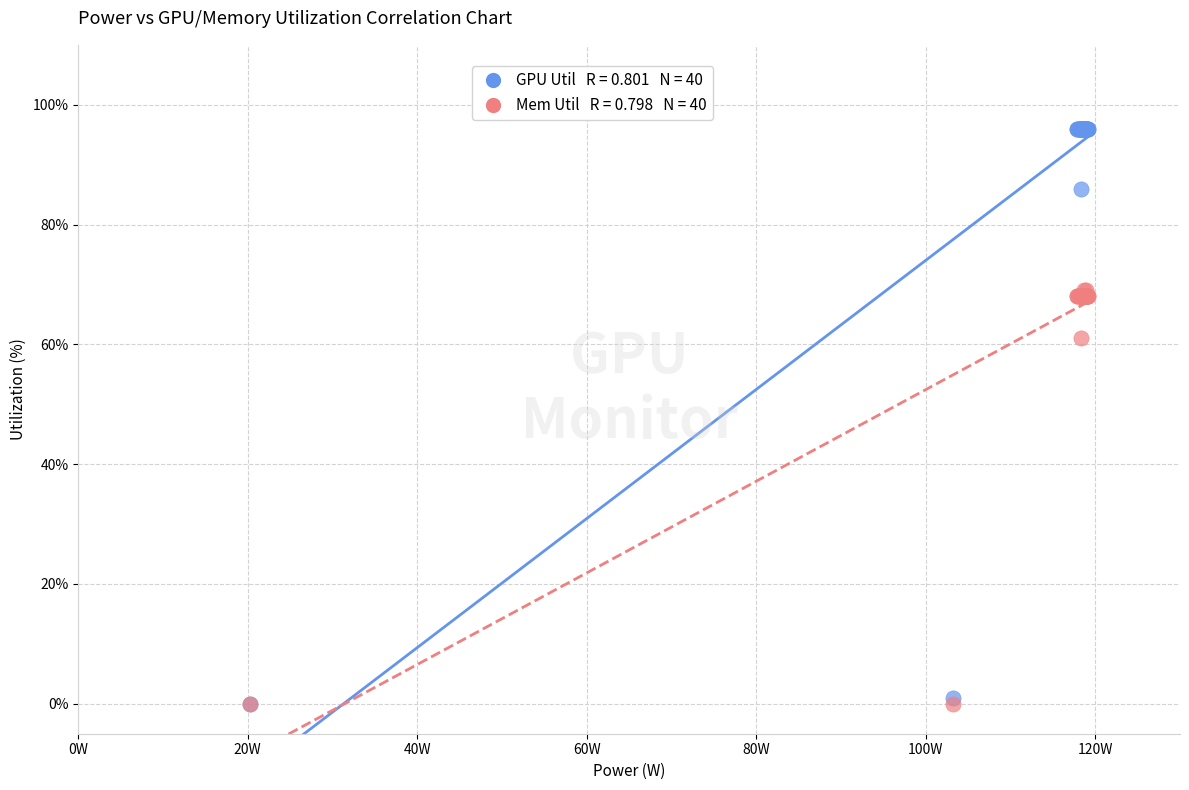

Across all series, what Y value is closest to 48?

61